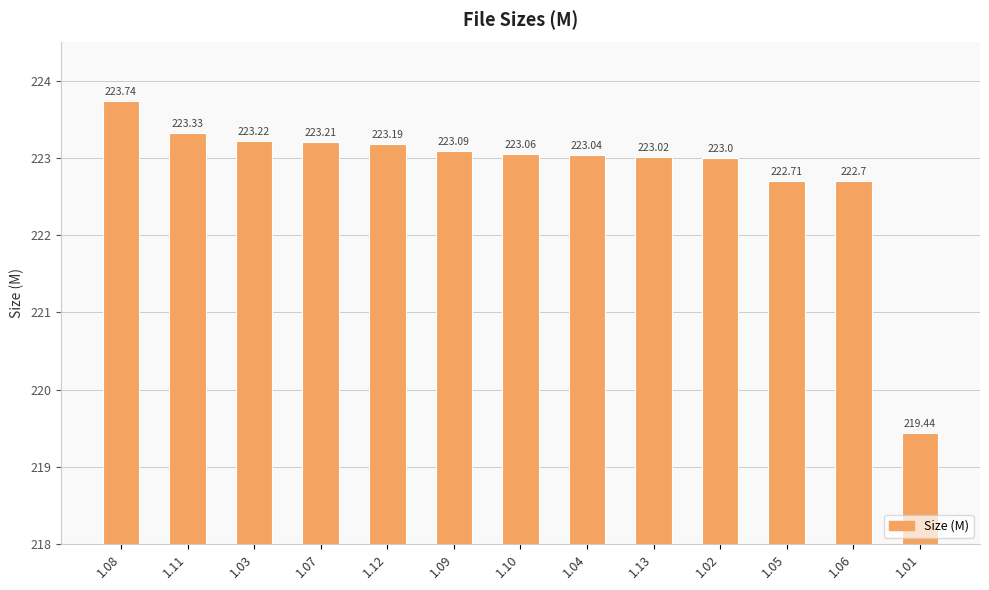

What is the change in value from 1.05 to 1.01?

-3.3